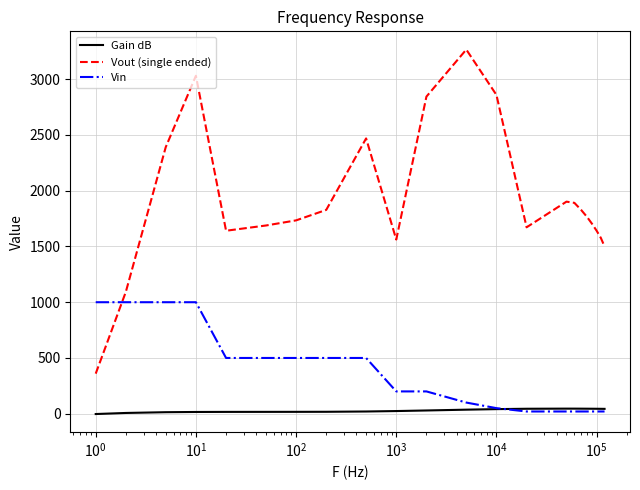

True or false: Vout (single ended) and Gain dB intersect in this chart.

False